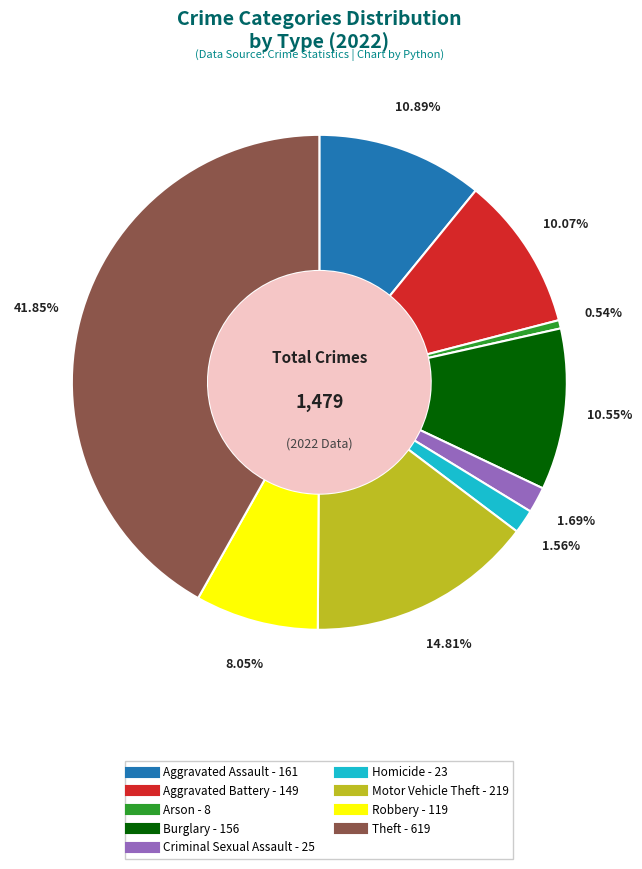

Which slice is the largest?

Theft